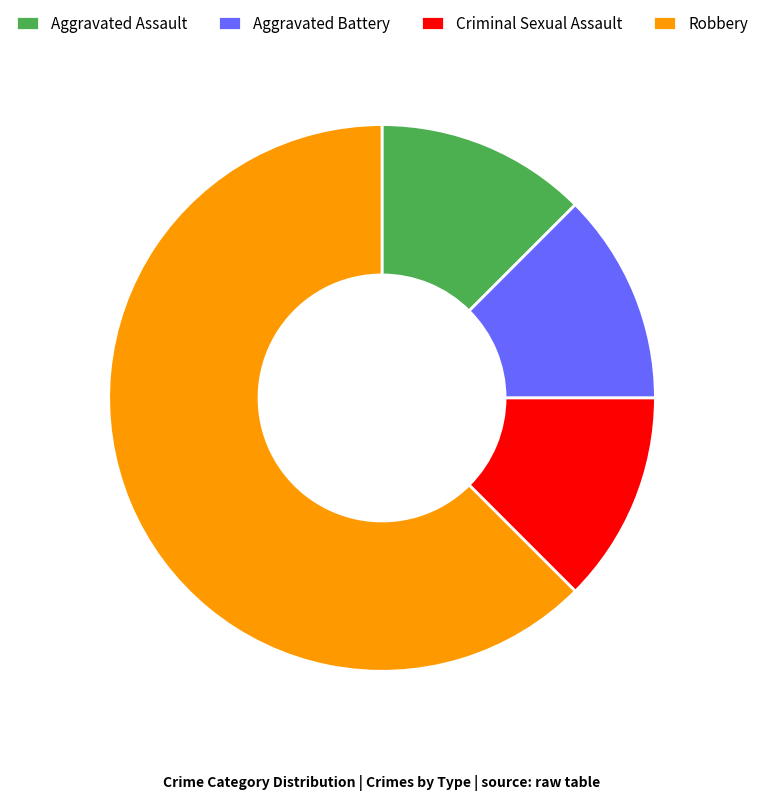

Which category has the biggest portion of the pie?

Robbery